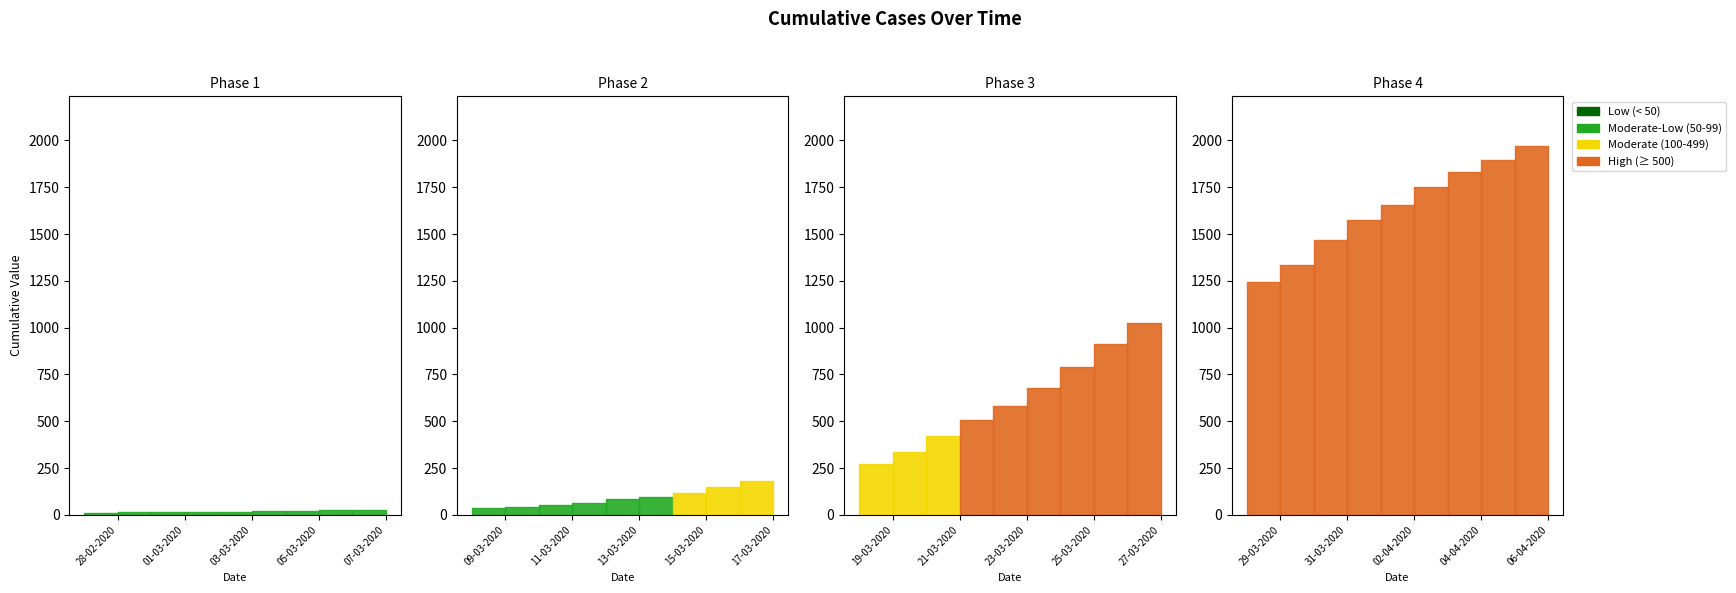

How many categories are shown in the chart?

40